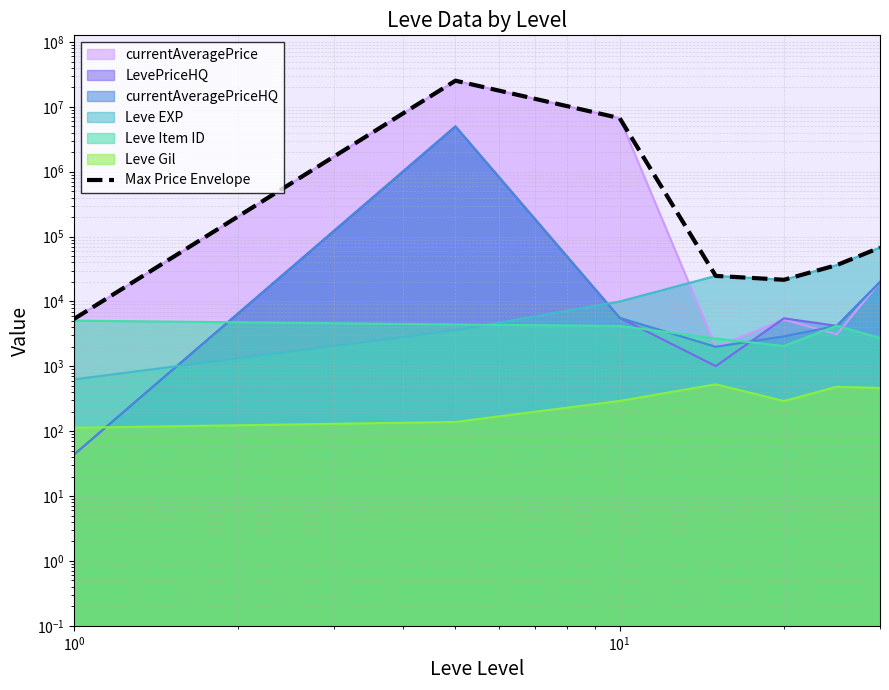

Does the chart have visible grid lines?

Yes